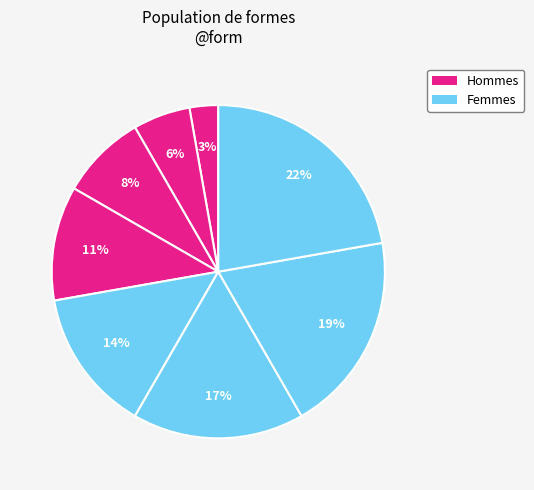

How many segments does this pie chart have?

8